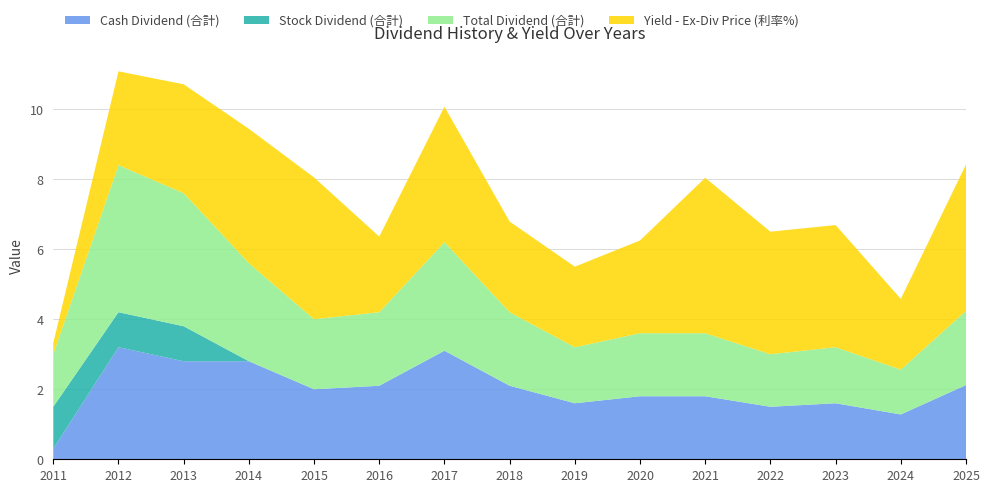

Reading left to right, transcribe all the data shown in this chart.

Cash Dividend (合計): 2011=0.3	2012=3.2	2013=2.8	2014=2.8	2015=2.0	2016=2.1	2017=3.1	2018=2.1	2019=1.6	2020=1.8	2021=1.8	2022=1.5	2023=1.6	2024=1.3	2025=2.1
Stock Dividend (合計): 2011=1.2	2012=1.0	2013=1.0	2014=0.0	2015=0.0	2016=0.0	2017=0.0	2018=0.0	2019=0.0	2020=0.0	2021=0.0	2022=0.0	2023=0.0	2024=0.0	2025=0.0
Total Dividend (合計): 2011=1.5	2012=4.2	2013=3.8	2014=2.8	2015=2.0	2016=2.1	2017=3.1	2018=2.1	2019=1.6	2020=1.8	2021=1.8	2022=1.5	2023=1.6	2024=1.3	2025=2.1
Yield - Ex-Div Price (利率%): 2011=0.3	2012=2.7	2013=3.1	2014=3.8	2015=4.0	2016=2.2	2017=3.9	2018=2.6	2019=2.3	2020=2.6	2021=4.4	2022=3.5	2023=3.5	2024=2.0	2025=4.2